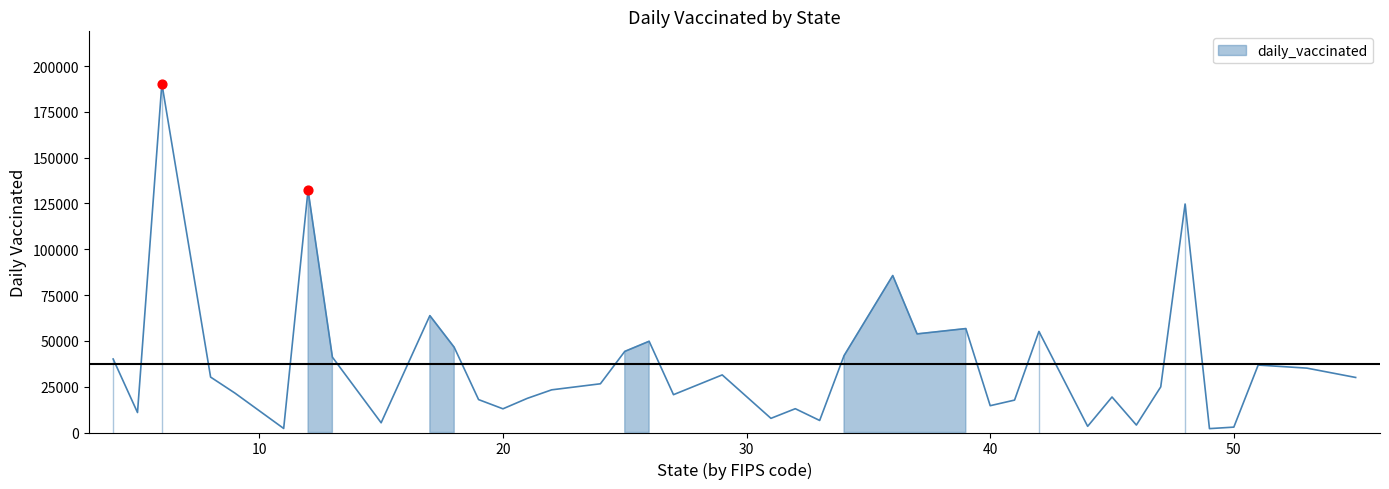

What is the change in value from New York to Minnesota?

-65030